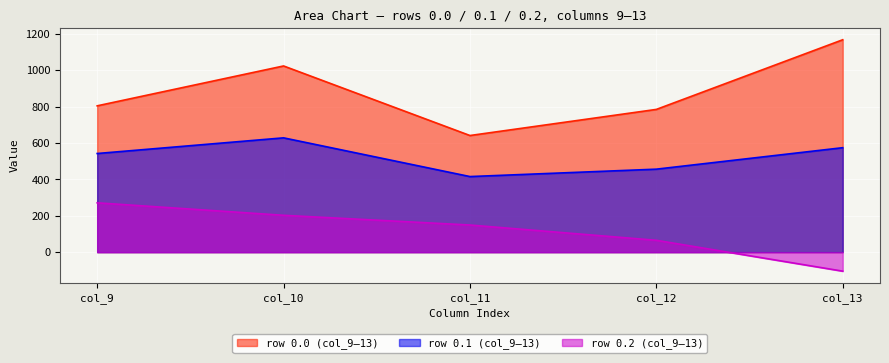

Does the chart display data point markers on the line(s)?

No